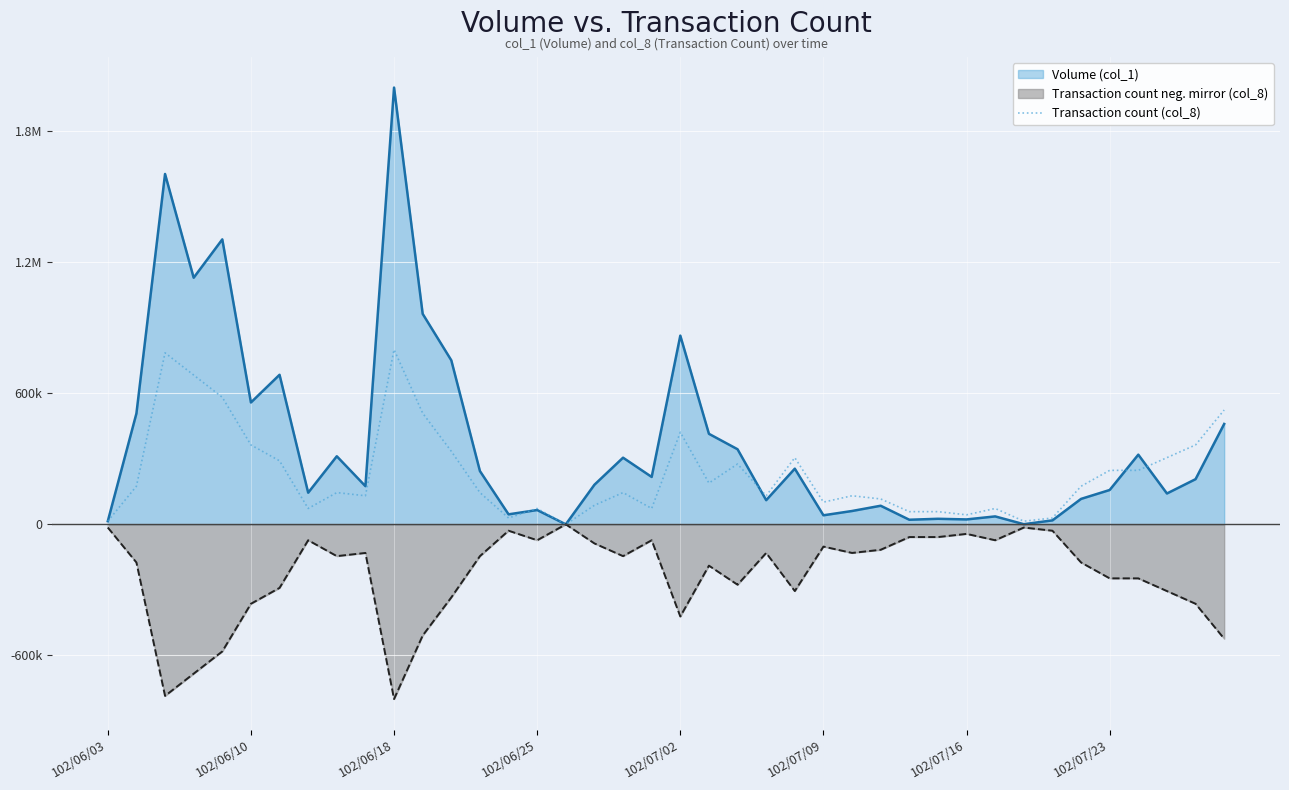

Reading left to right, transcribe all the data shown in this chart.

14545.5	174545.5	785454.5	683636.4	581818.2	363636.4	290909.1	72727.3	145454.5	130909.1	800000.0	509090.9	334545.5	145454.5	29090.9	72727.3	0.0	87272.7	145454.5	72727.3	421818.2	189090.9	276363.6	130909.1	305454.5	101818.2	130909.1	116363.6	58181.8	58181.8	43636.4	72727.3	14545.5	29090.9	174545.5	247272.7	247272.7	305454.5	363636.4	523636.4